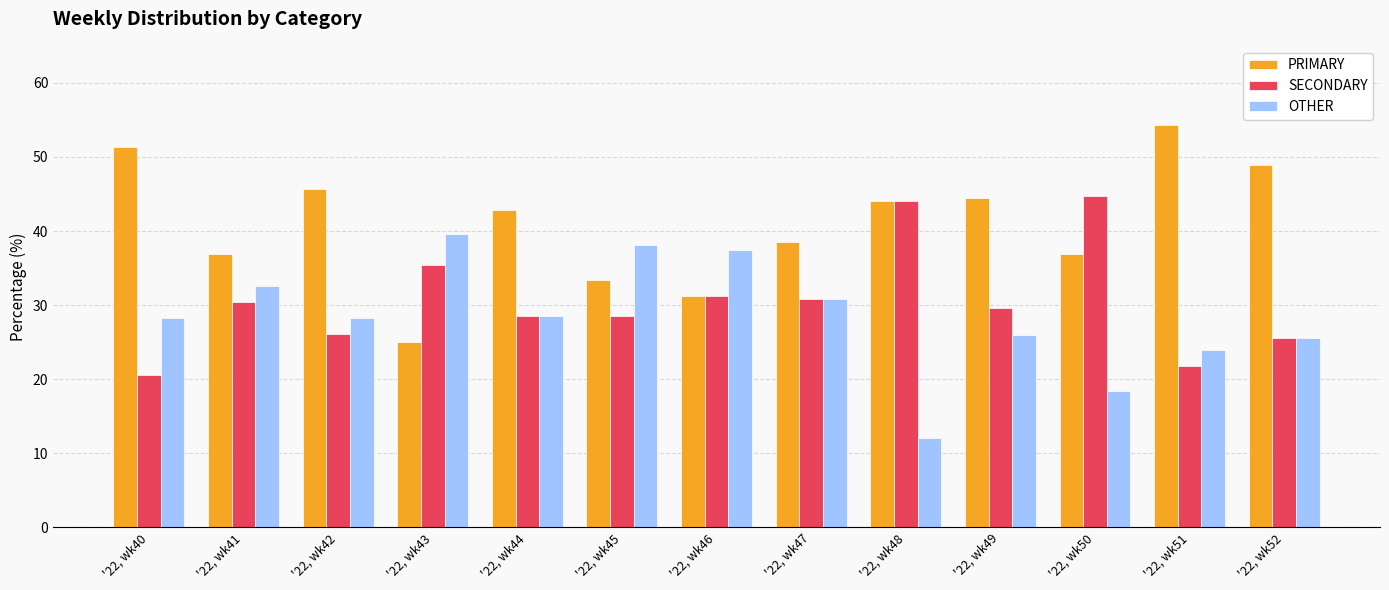

What is the sum of the PRIMARY values at '22, wk52 and '22, wk50?

85.8